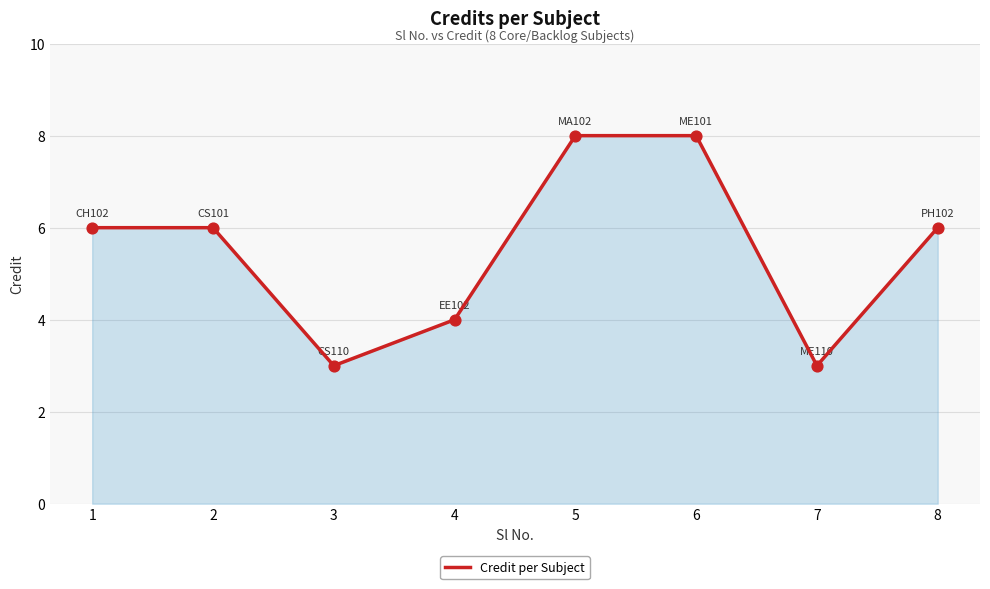

What is the change in value from 2 to 6?

+2